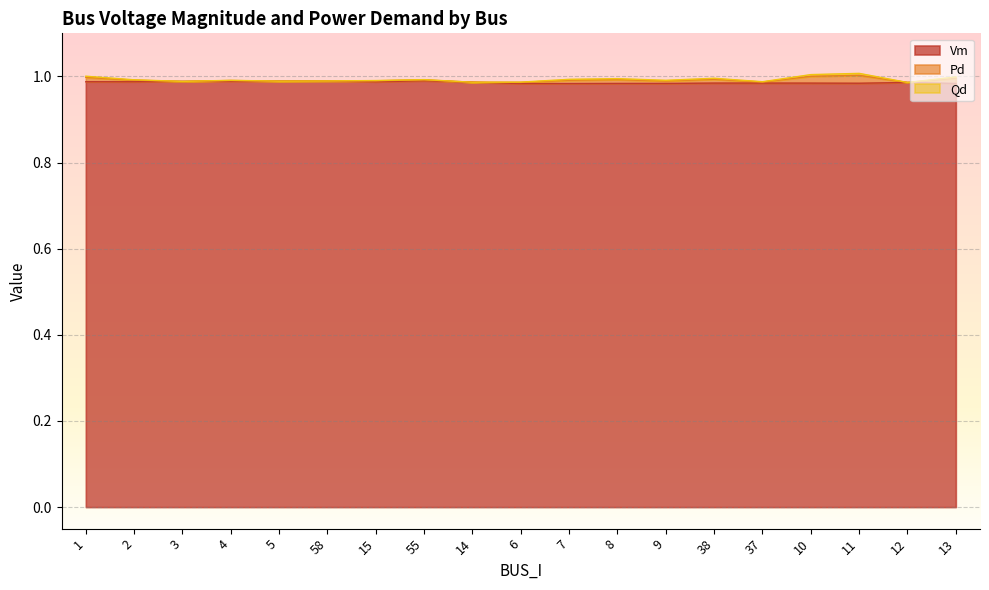

Is it true that Qd equals 0.0 at 7?

True